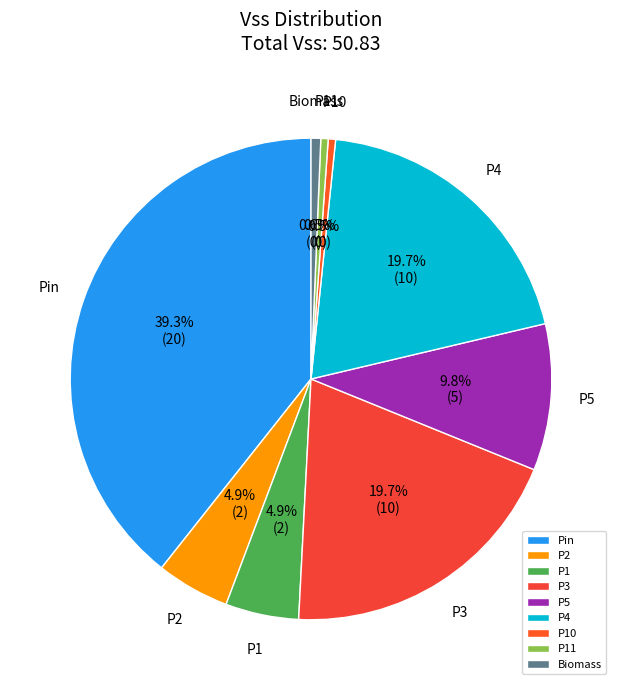

What is the total percentage of P3 and P11?

20.2%